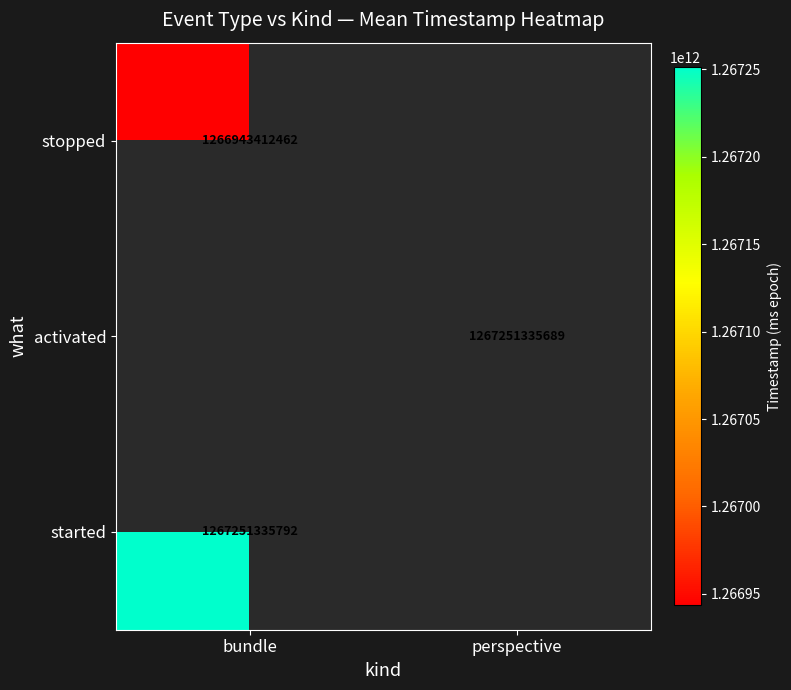

Is the value of started at bundle greater than the value of stopped at bundle?

Yes